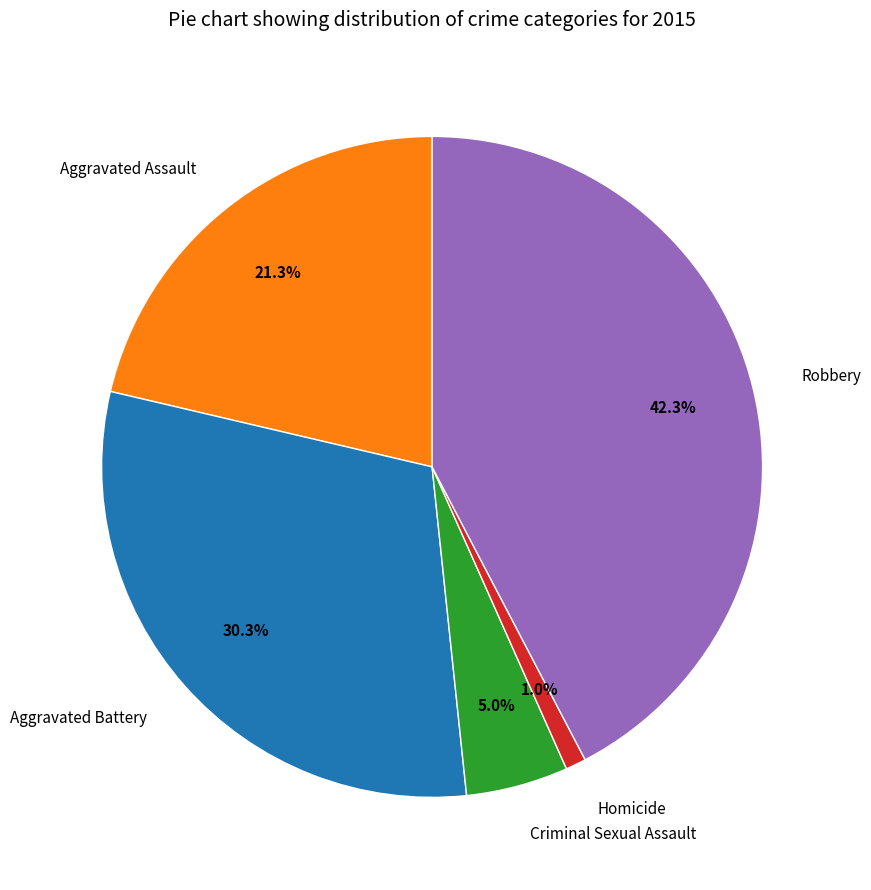

True or false: Aggravated Assault accounts for 11% of the total.

False